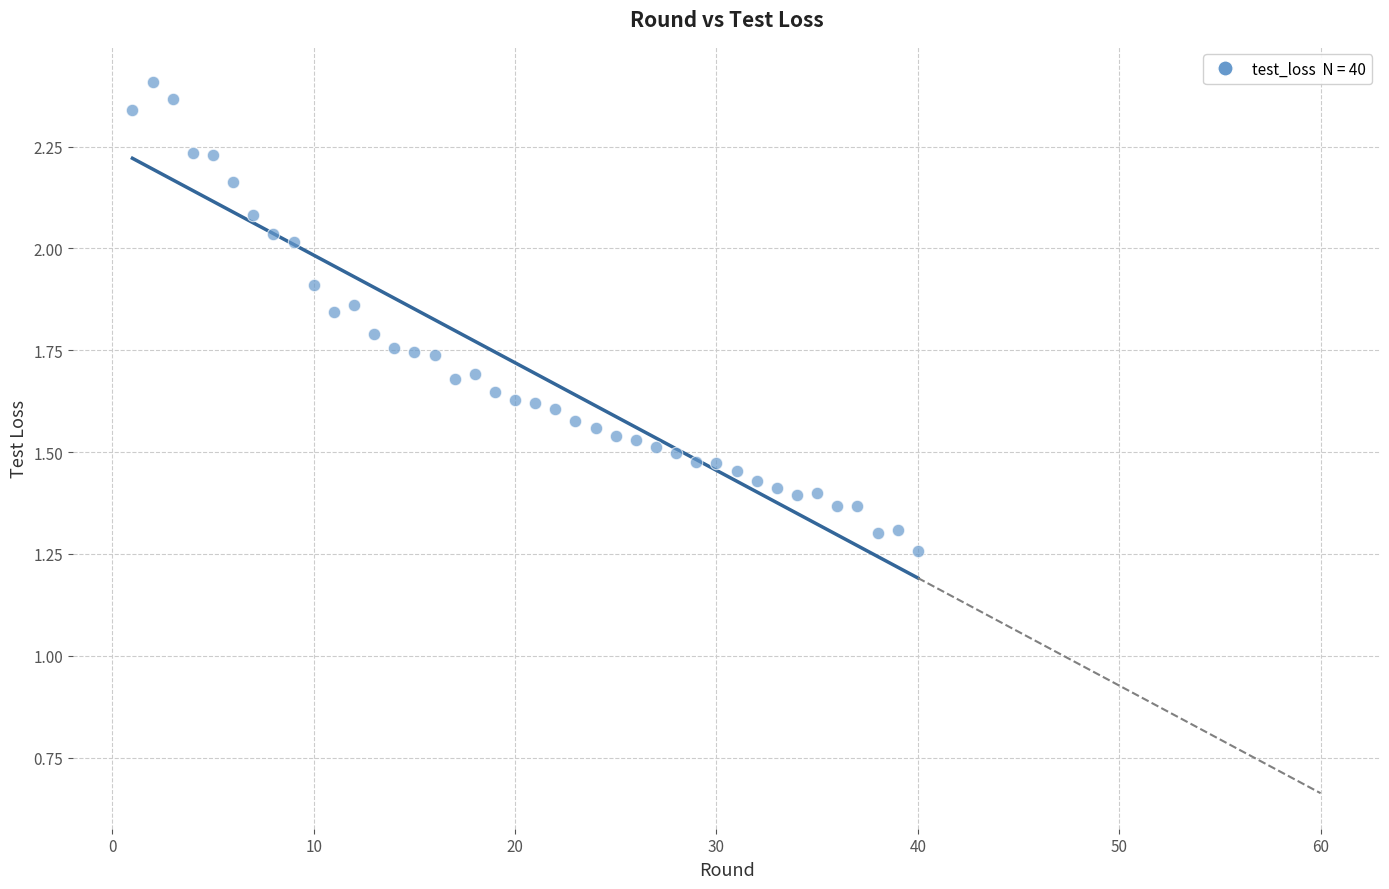

What is the range of Y values (max minus min)?

1.2